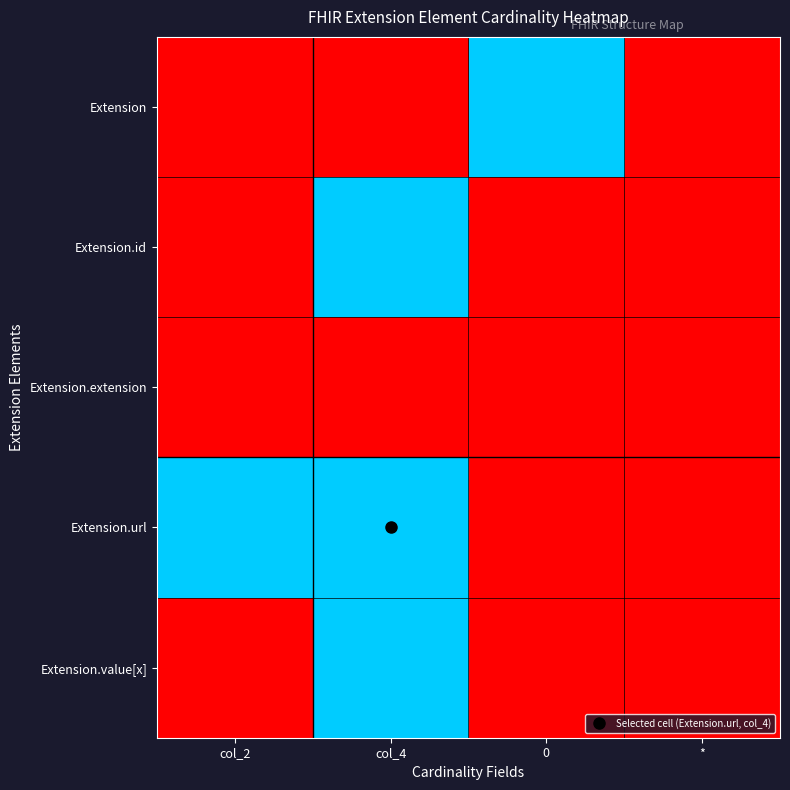

How many distinct data groups are displayed?

5